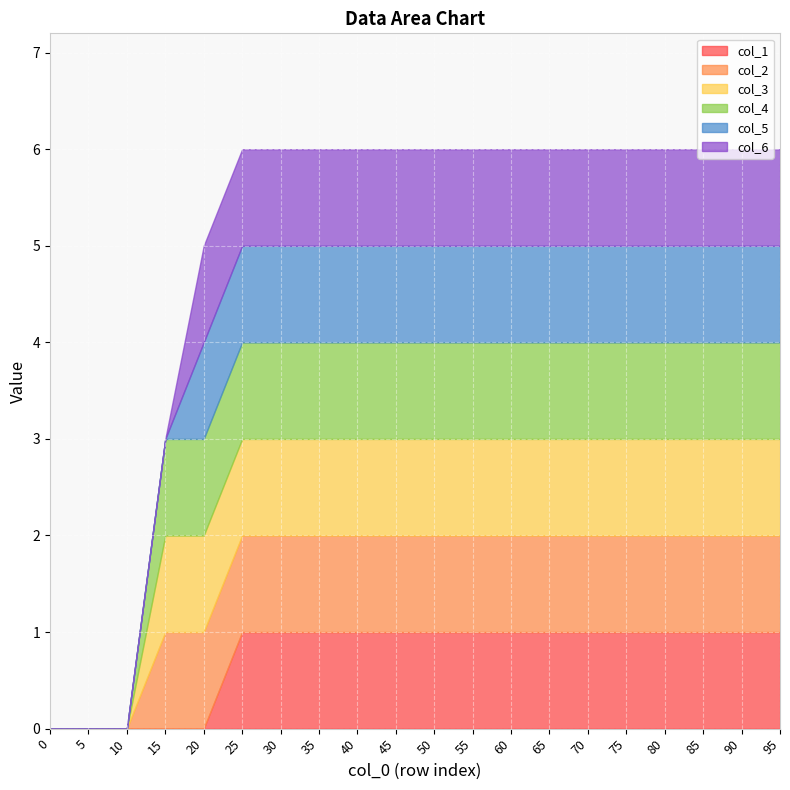

Reading right to left, what are all the values shown in this chart?

col_1: 95=1	90=1	85=1	80=1	75=1	70=1	65=1	60=1	55=1	50=1	45=1	40=1	35=1	30=1	25=1	20=0	15=0	10=0	5=0	0=0
col_2: 95=1	90=1	85=1	80=1	75=1	70=1	65=1	60=1	55=1	50=1	45=1	40=1	35=1	30=1	25=1	20=1	15=1	10=0	5=0	0=0
col_3: 95=1	90=1	85=1	80=1	75=1	70=1	65=1	60=1	55=1	50=1	45=1	40=1	35=1	30=1	25=1	20=1	15=1	10=0	5=0	0=0
col_4: 95=1	90=1	85=1	80=1	75=1	70=1	65=1	60=1	55=1	50=1	45=1	40=1	35=1	30=1	25=1	20=1	15=1	10=0	5=0	0=0
col_5: 95=1	90=1	85=1	80=1	75=1	70=1	65=1	60=1	55=1	50=1	45=1	40=1	35=1	30=1	25=1	20=1	15=0	10=0	5=0	0=0
col_6: 95=1	90=1	85=1	80=1	75=1	70=1	65=1	60=1	55=1	50=1	45=1	40=1	35=1	30=1	25=1	20=1	15=0	10=0	5=0	0=0